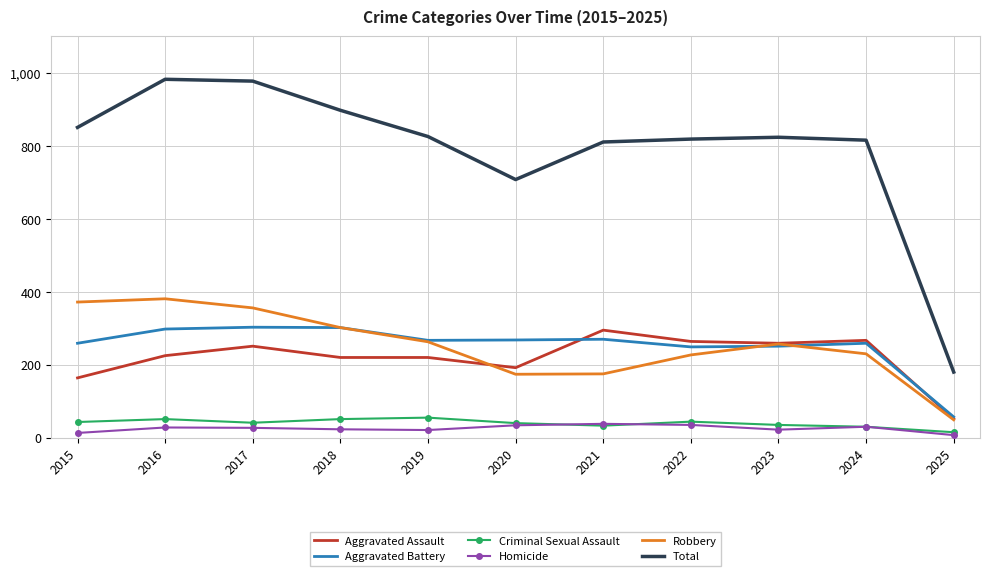

At how many categories does at least one series exceed 293?

10